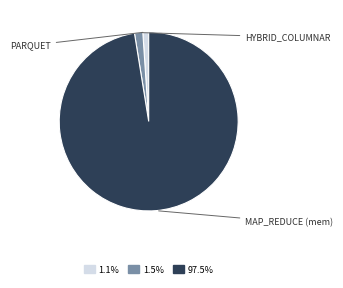

Does 1.1% account for over 50% of the chart?

No